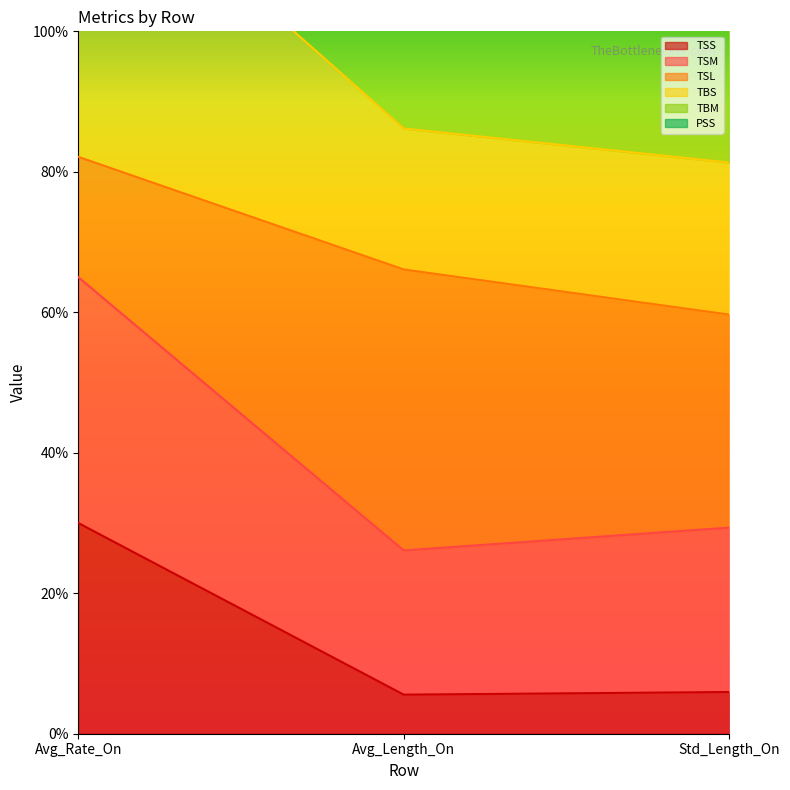

Read the TSS value at Avg_Length_On.

5.6